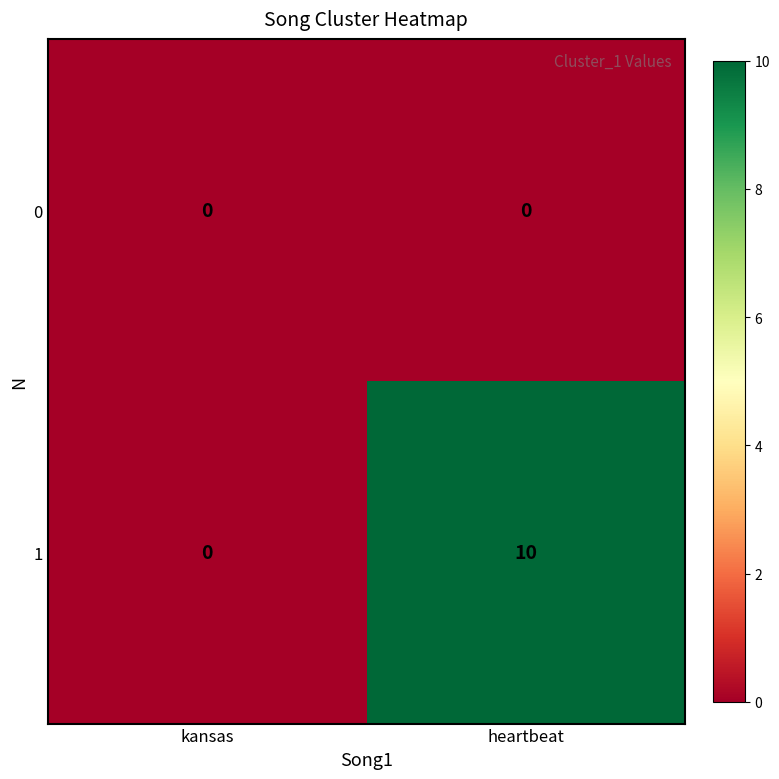

At which category does the chart reach its peak across all series?

heartbeat